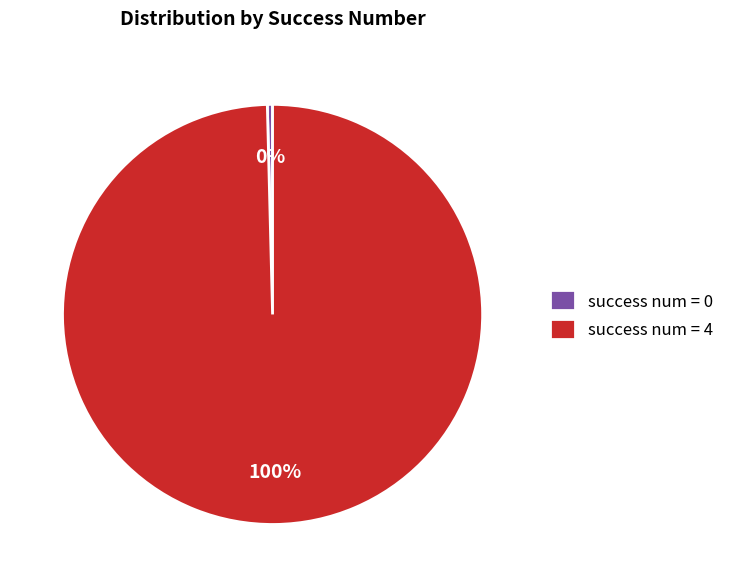

Is success num = 0 the majority of the pie?

No